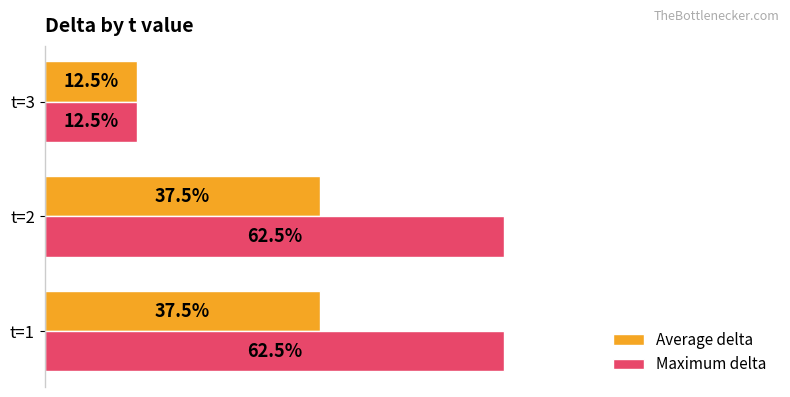

Rank the series by their average value, from highest to lowest.

Maximum delta, Average delta